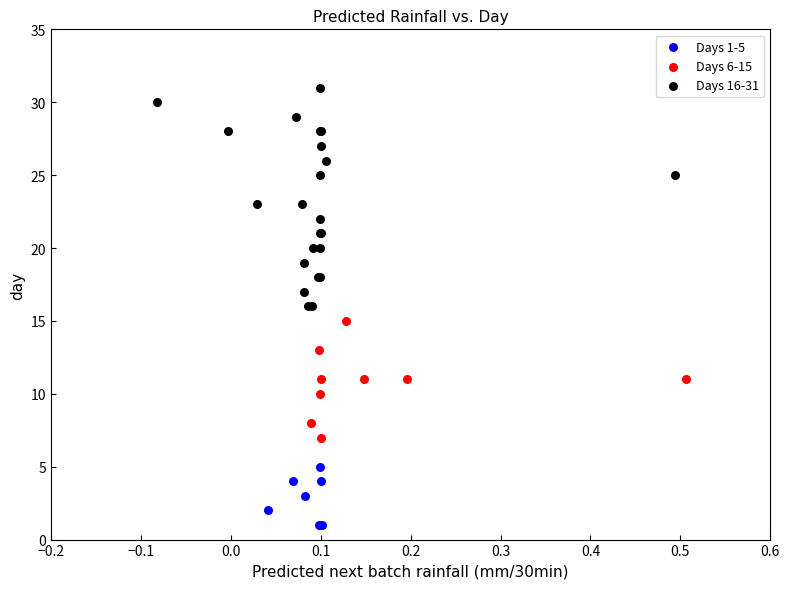

Which series reaches the maximum Y coordinate?

Days 16-31